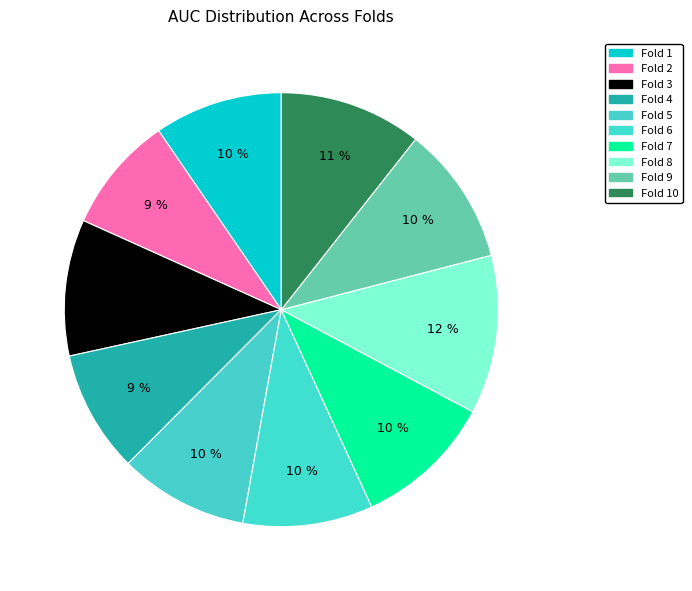

Which slice is the smallest?

Fold 2